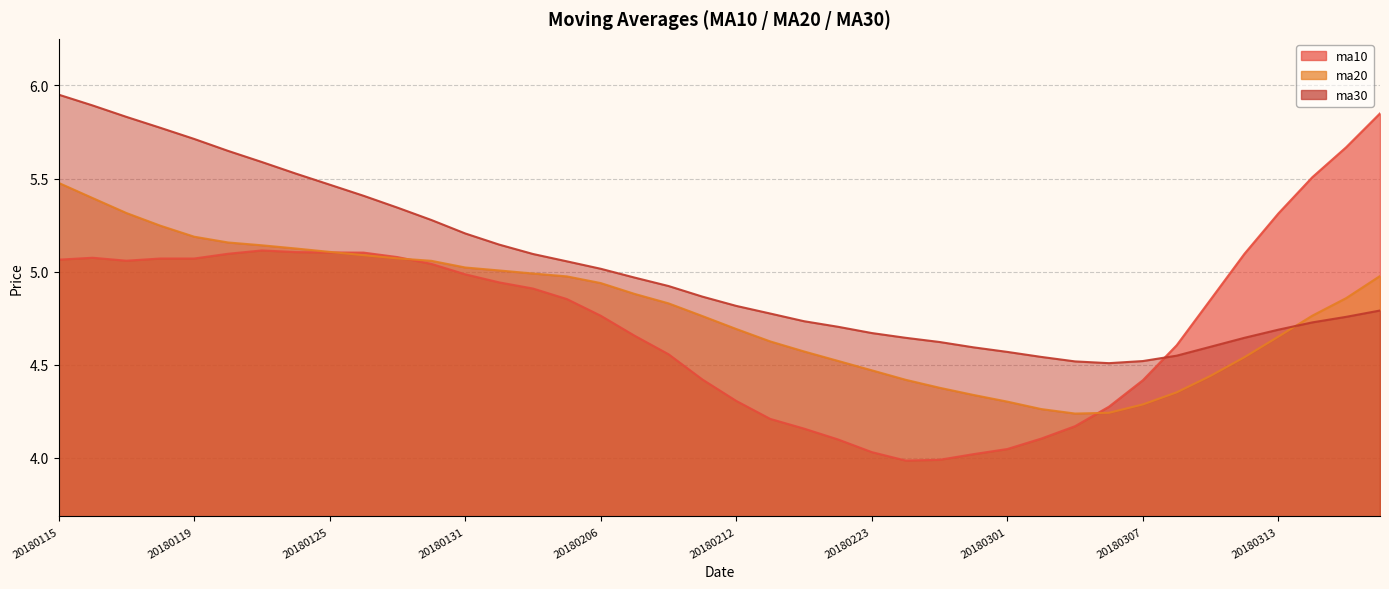

At which category does ma30 reach its first local valley?

20180306